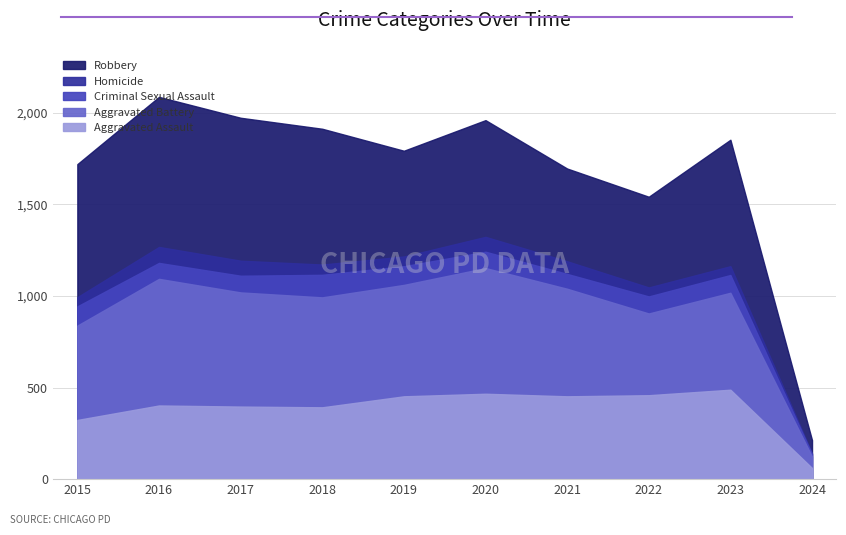

Which series changed the most between 2019 and 2023?

Robbery